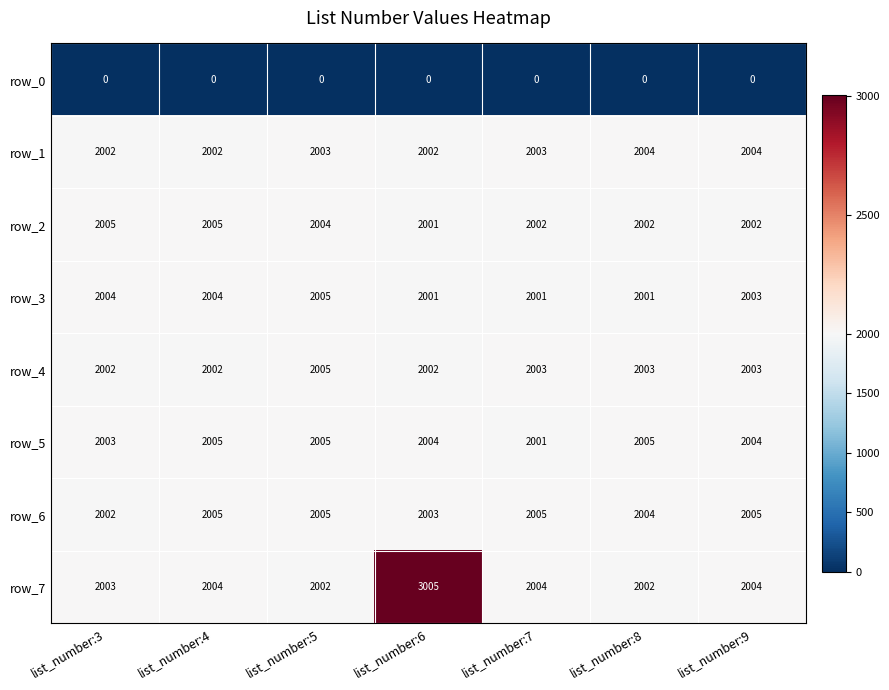

At how many categories does at least one series exceed 2197?

1